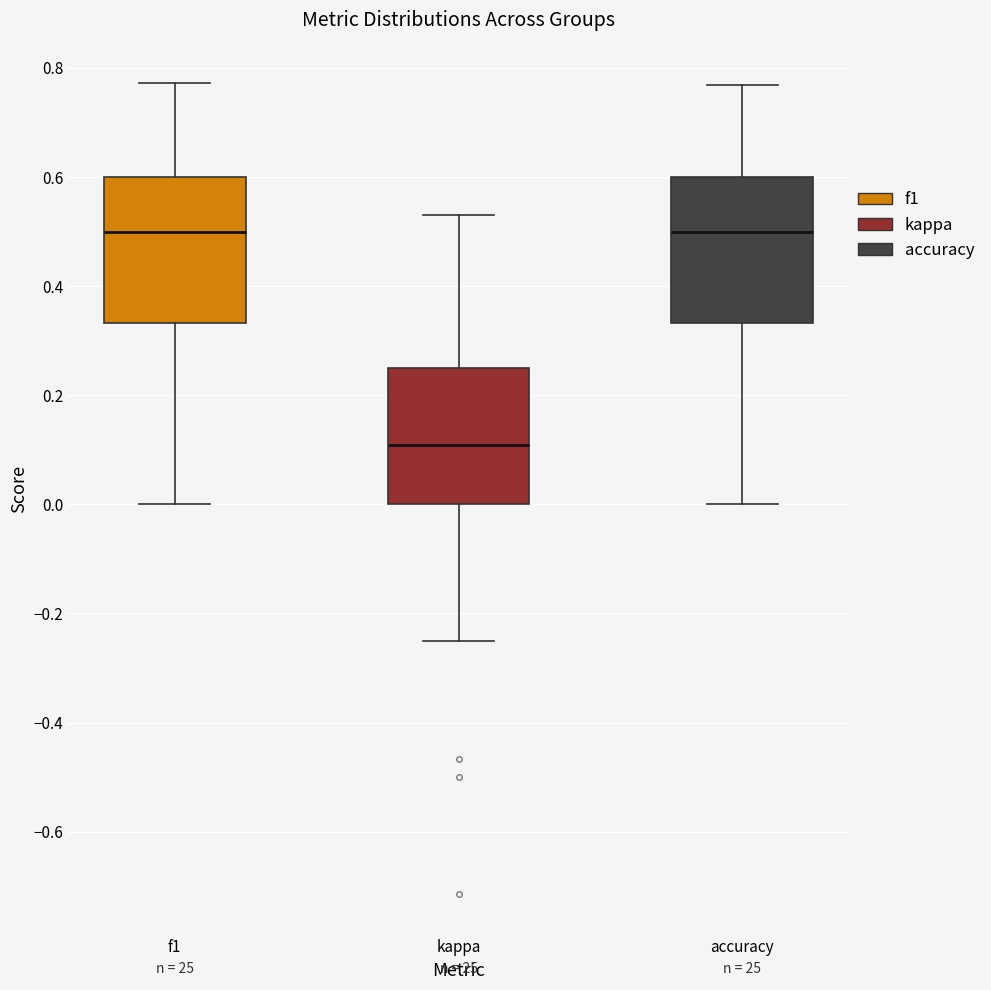

Where does the lower whisker of the box for kappa end on the y-axis? The values are not printed on the chart, so give them approximately, as read against the axis.

-0.24